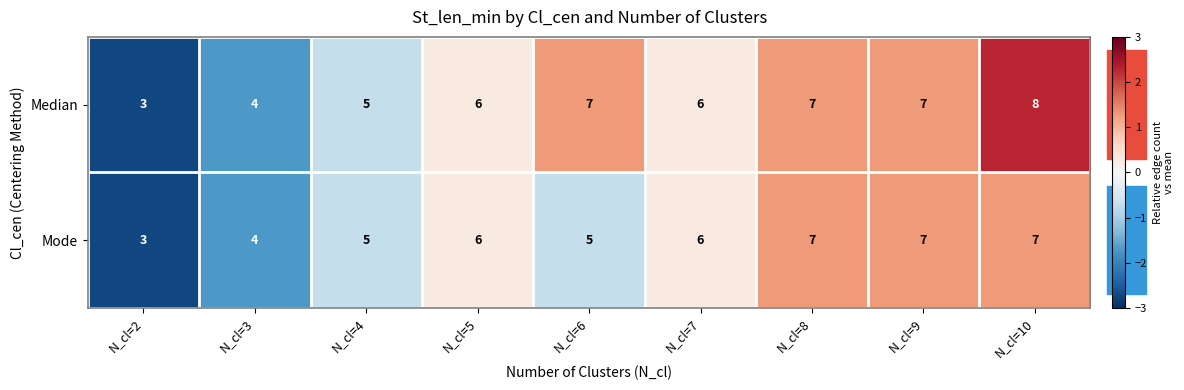

Which series changed the most between N_cl=8 and N_cl=10?

Median